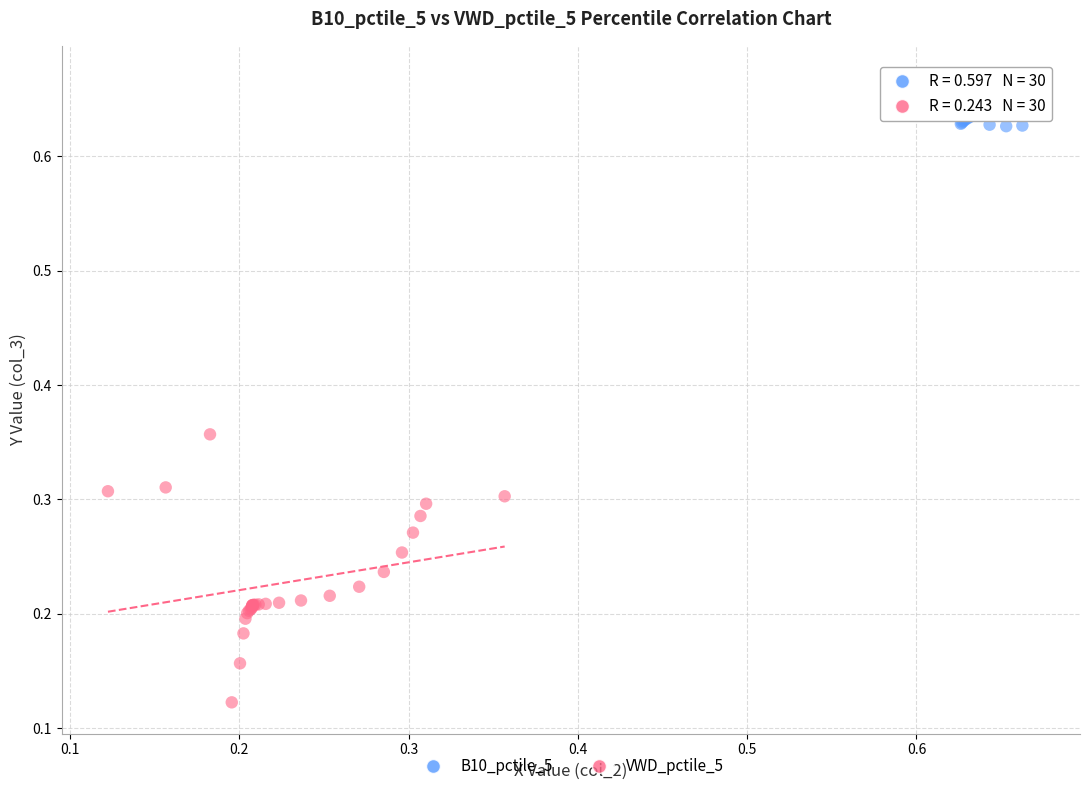

Which series contains the lowest Y value?

VWD_pctile_5